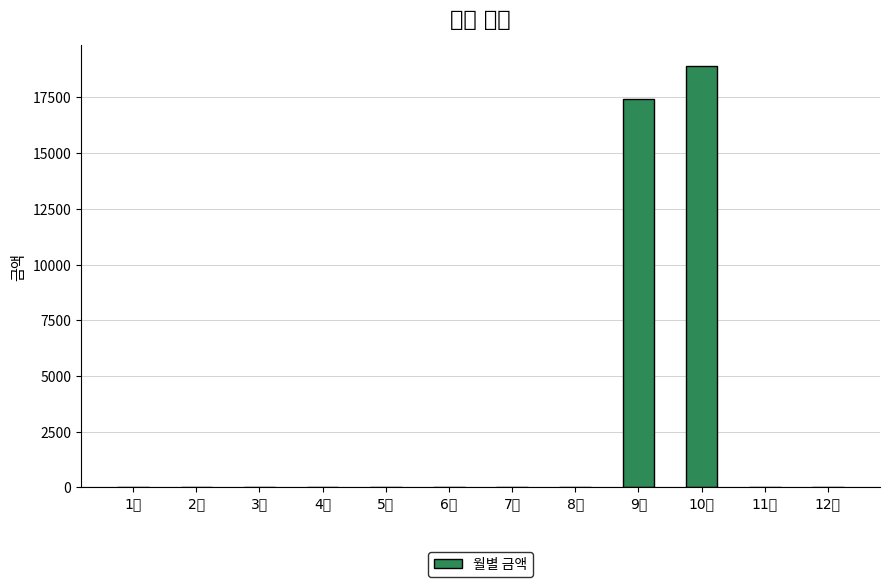

Which label corresponds to the smallest value in the chart?

1월